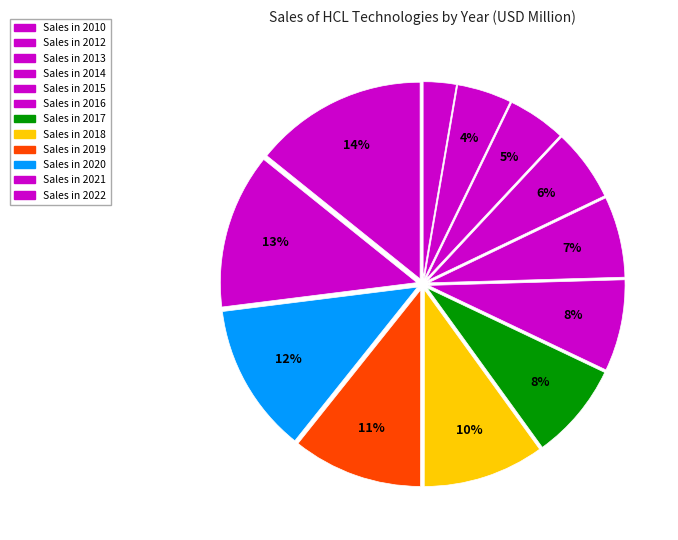

Rank the categories by value from lowest to highest.

2010, 2012, 2013, 2014, 2015, 2016, 2017, 2018, 2019, 2020, 2021, 2022